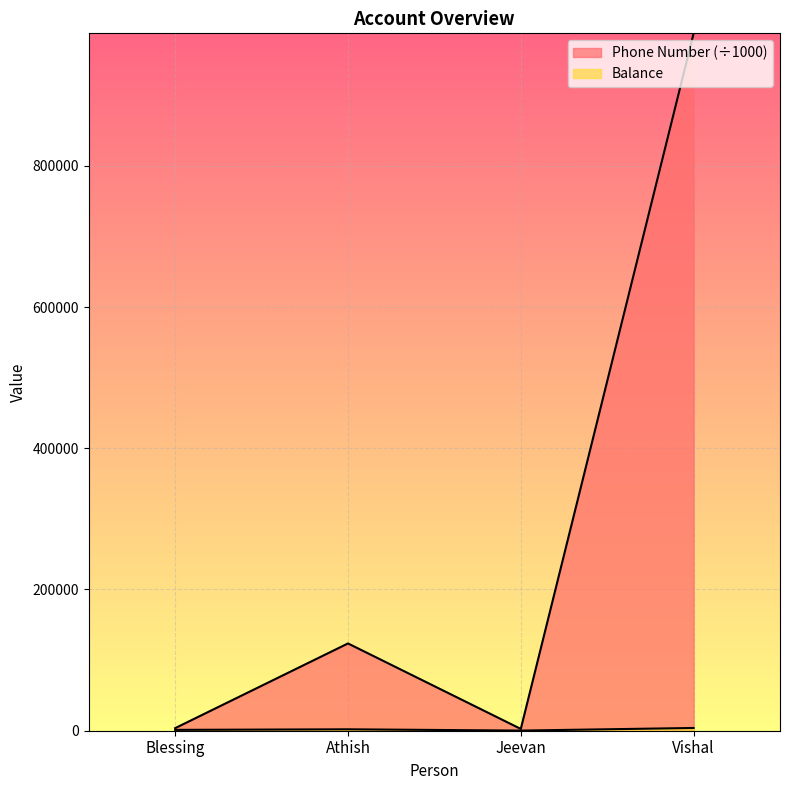

True or false: Balance has more than 2 points higher than both neighbors.

False